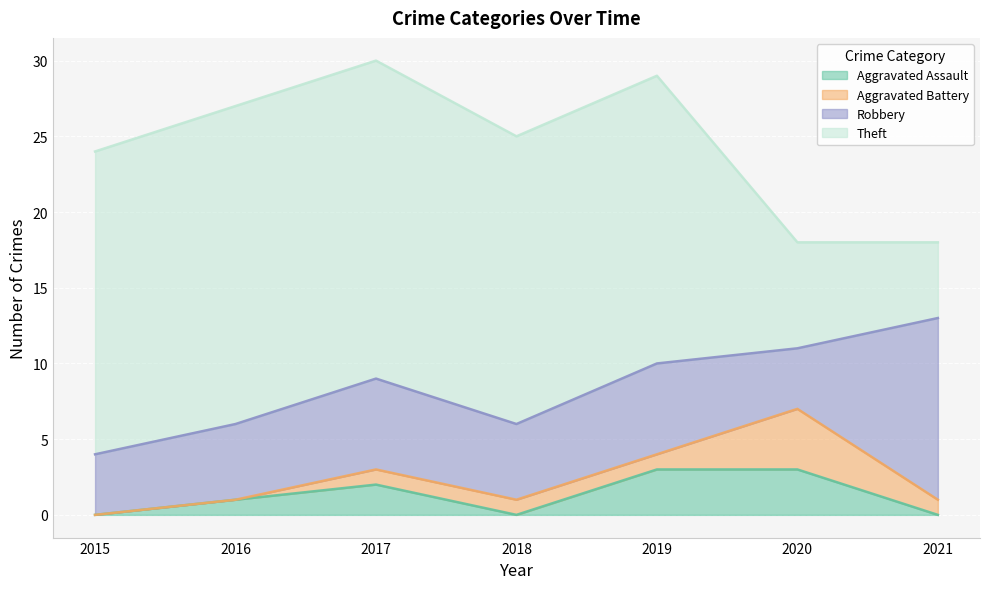

Which series has the widest spread of values?

Theft